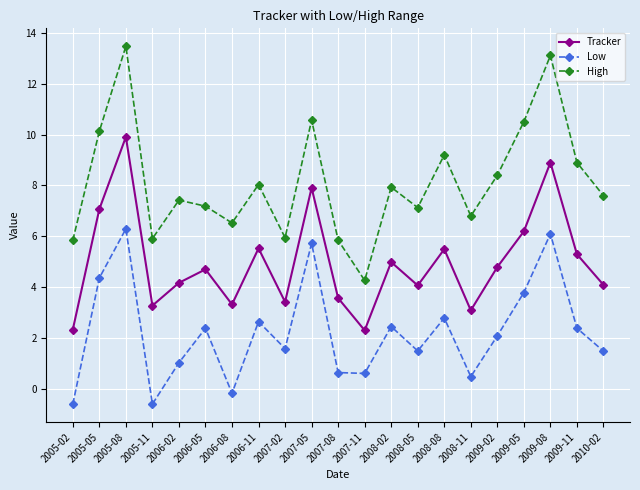

Which series has the largest range (max minus min)?

High